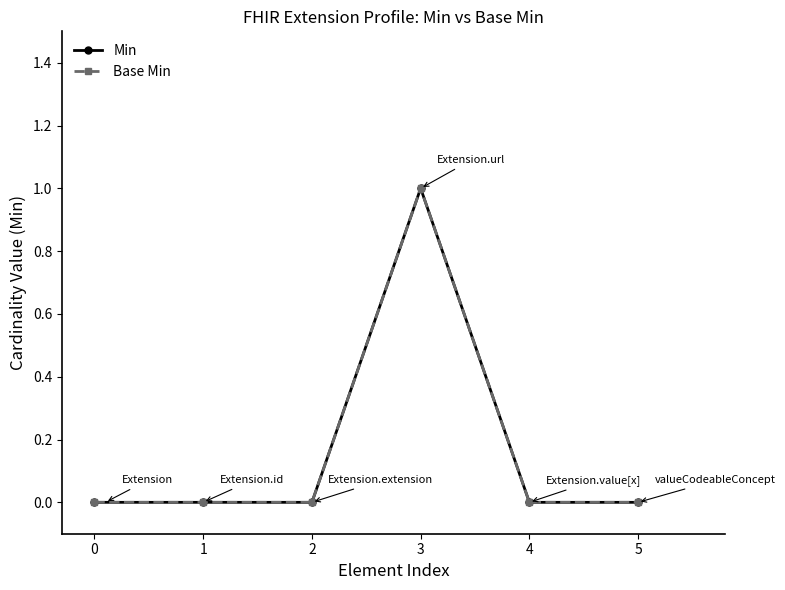

Reading left to right, extract all data points from this chart.

Min: 0	0	0	1	0	0
Base Min: 0	0	0	1	0	0